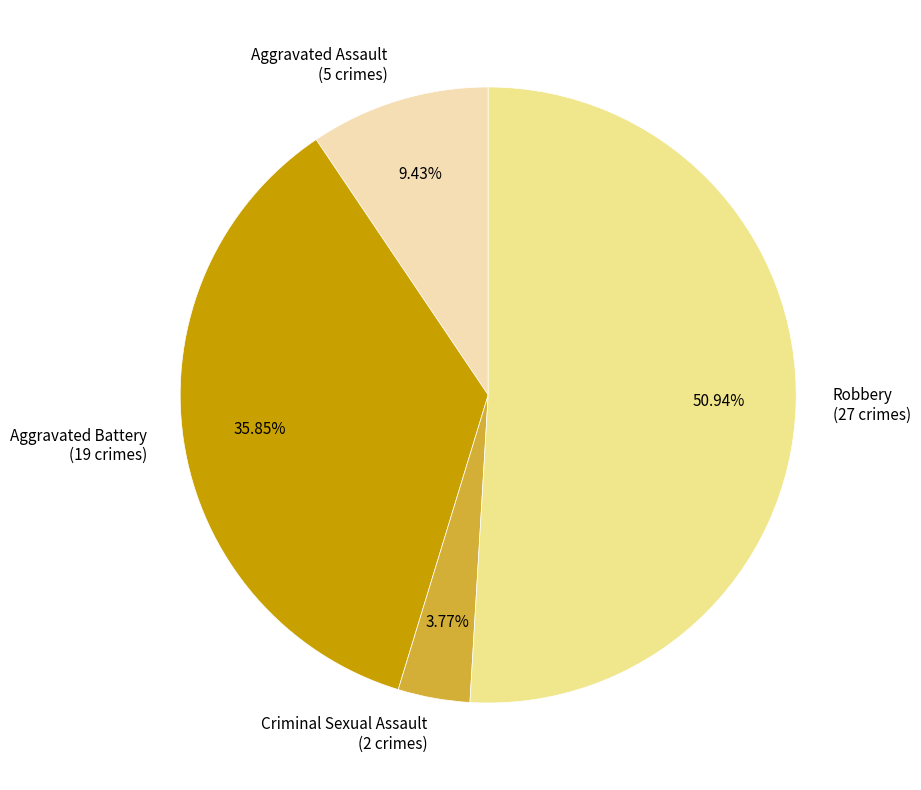

Rank the categories by value from highest to lowest.

Robbery, Aggravated Battery, Aggravated Assault, Criminal Sexual Assault